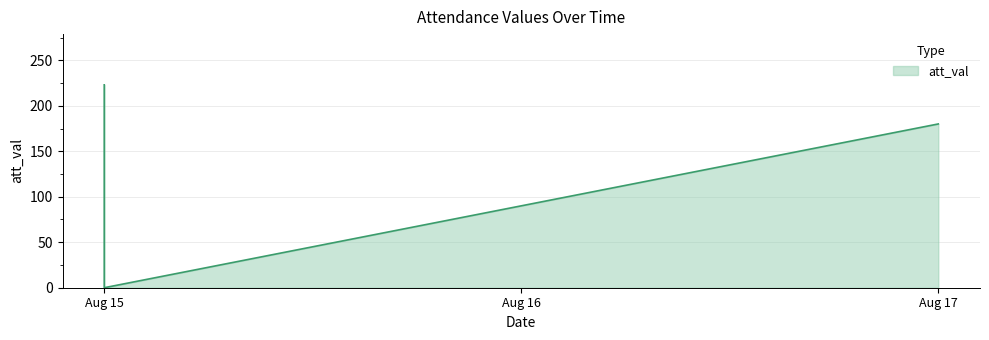

Count the number of data series in this chart.

1